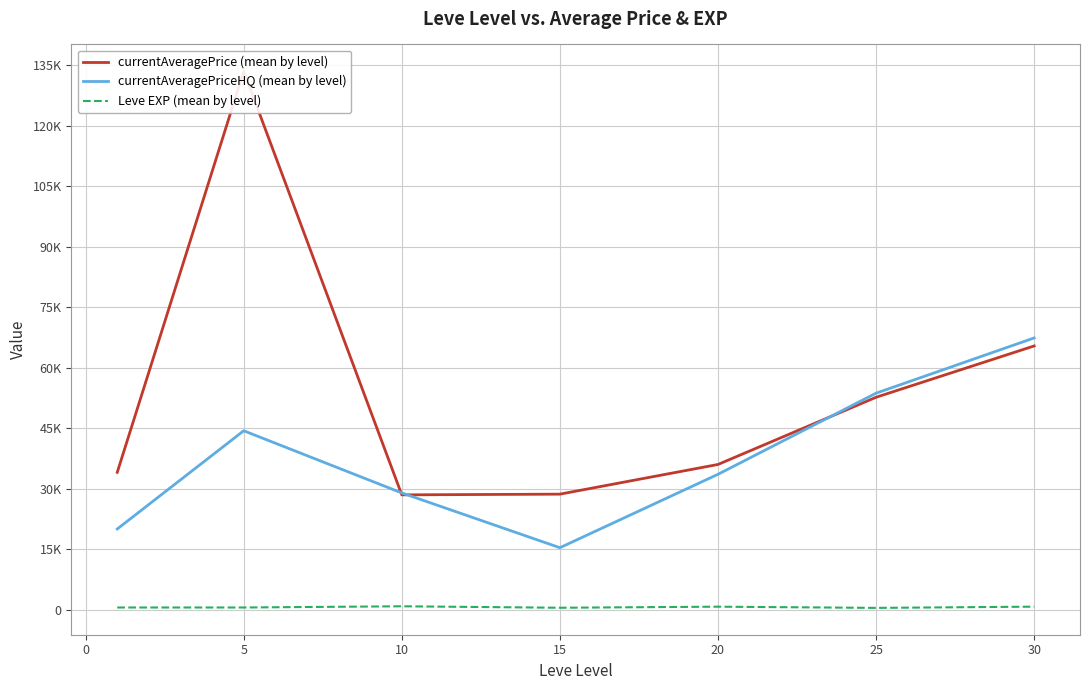

True or false: currentAveragePriceHQ (mean by level) and Leve EXP (mean by level) cross at least once.

False